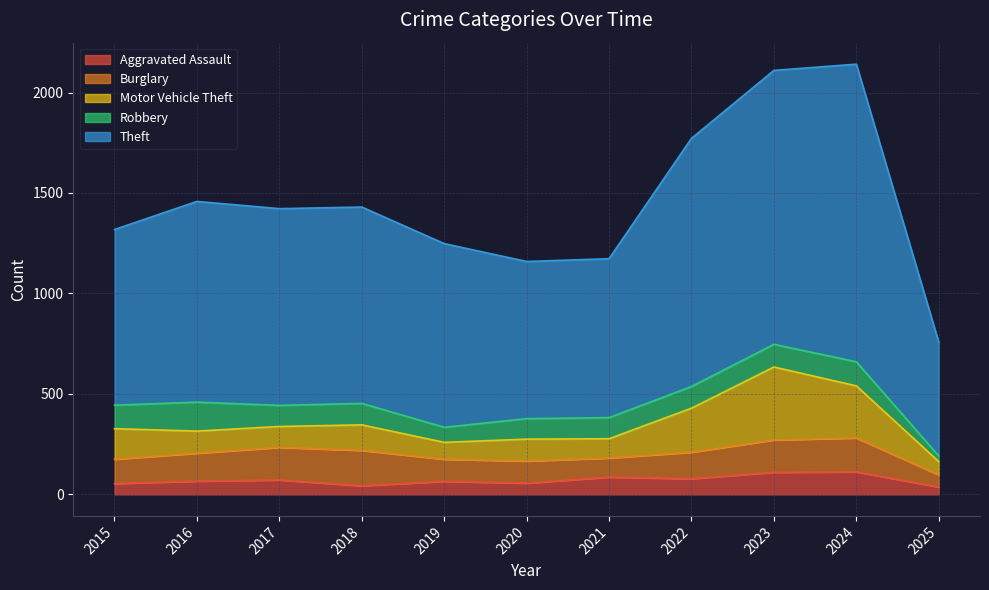

Reading left to right, transcribe all the data shown in this chart.

Aggravated Assault: 2015=54	2016=66	2017=72	2018=43	2019=65	2020=56	2021=86	2022=78	2023=110	2024=112	2025=37
Burglary: 2015=121	2016=139	2017=162	2018=176	2019=110	2020=110	2021=95	2022=132	2023=161	2024=169	2025=60
Motor Vehicle Theft: 2015=152	2016=110	2017=104	2018=127	2019=84	2020=109	2021=96	2022=219	2023=363	2024=259	2025=66
Robbery: 2015=117	2016=144	2017=105	2018=107	2019=75	2020=102	2021=105	2022=108	2023=113	2024=120	2025=28
Theft: 2015=874	2016=999	2017=979	2018=977	2019=914	2020=782	2021=791	2022=1235	2023=1363	2024=1481	2025=566